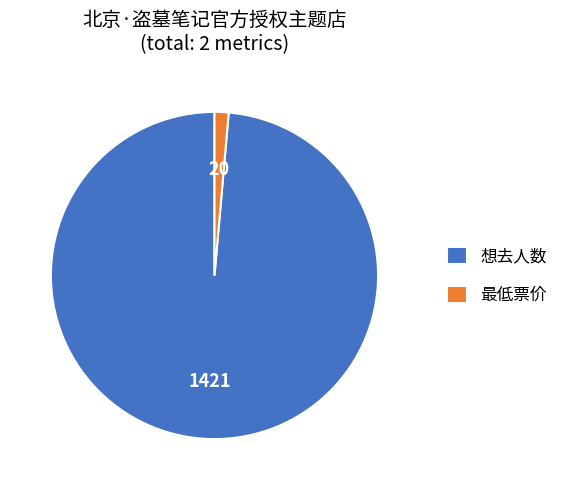

Which slice is the smallest?

最低票价